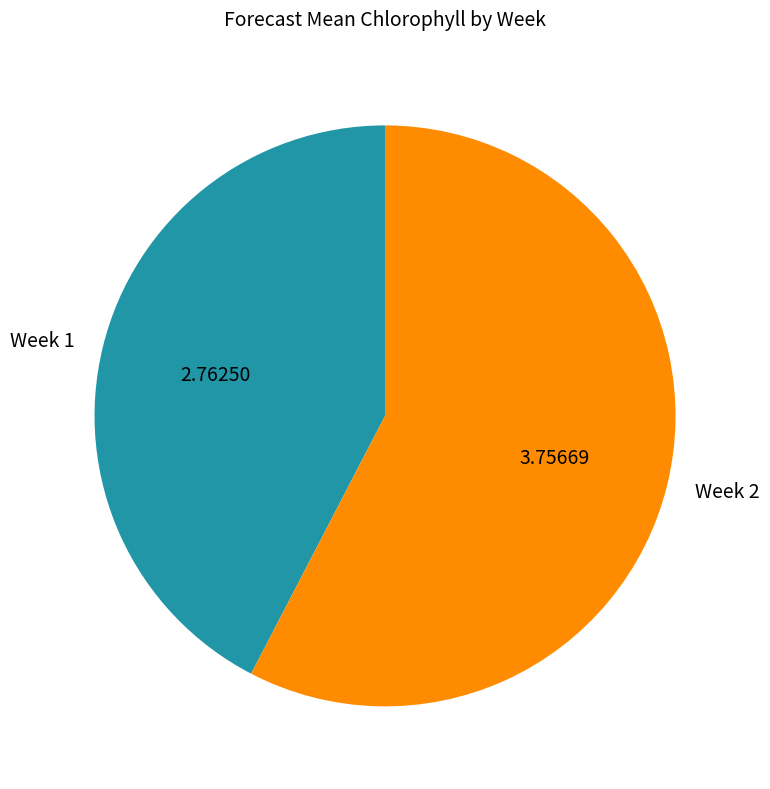

Between Week 1 and Week 2, which is larger?

Week 2